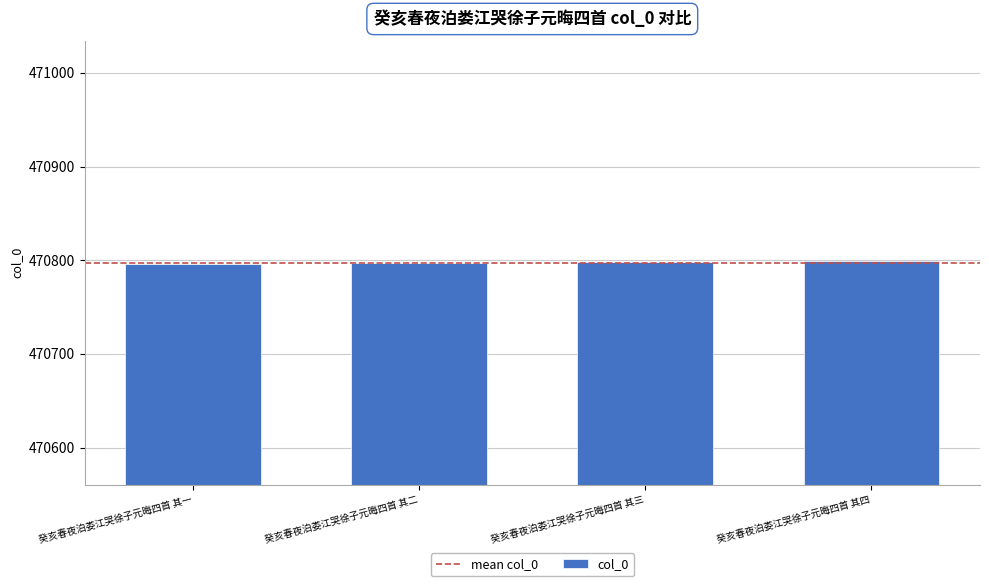

Is it true that the value at 癸亥春夜泊娄江哭徐子元晦四首 其一 is 470796?

True